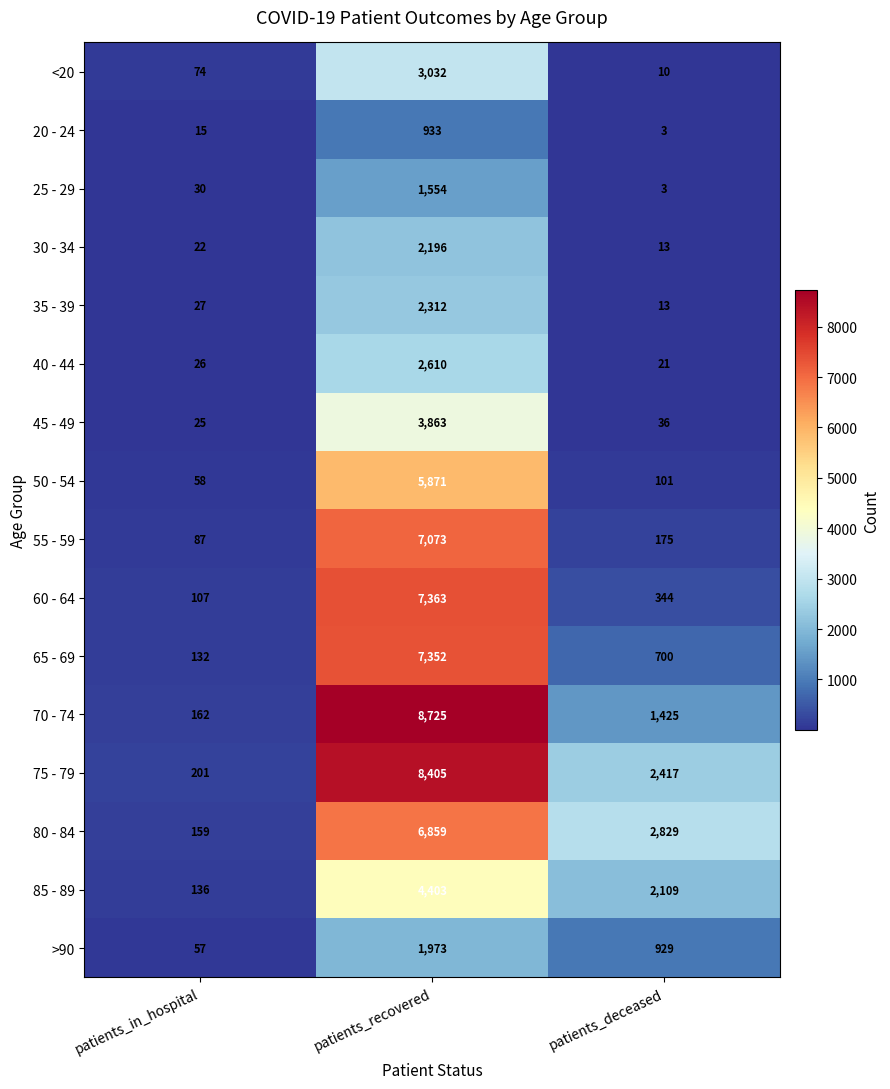

The 80 - 84 series shows 3778 at patients_deceased. True or false?

False